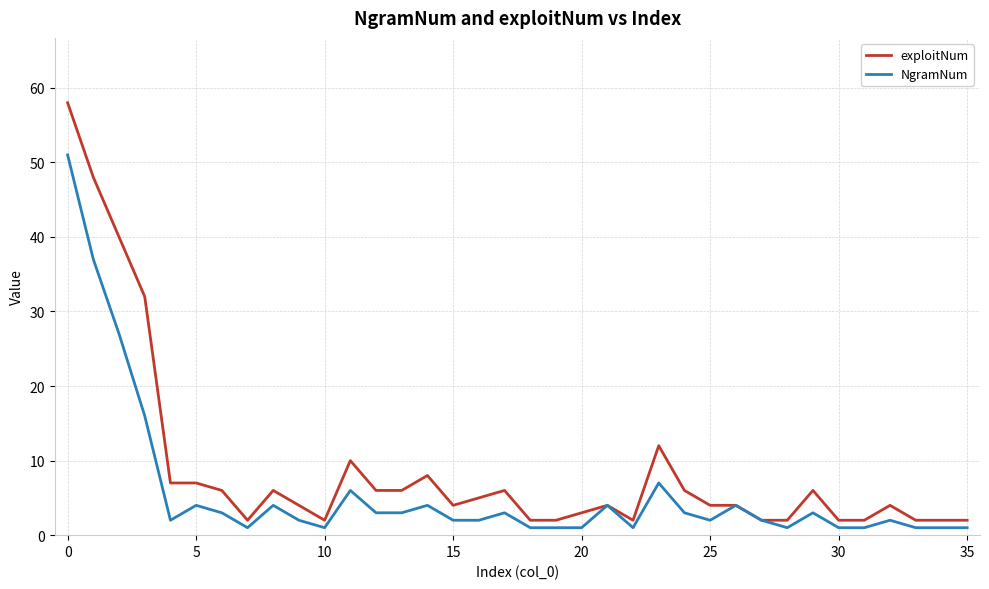

Which series has the largest total across all categories?

exploitNum